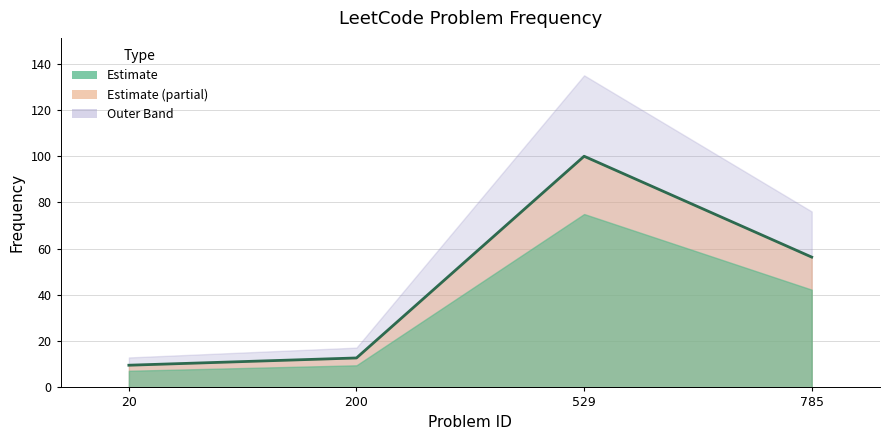

Read the value at 785.

56.4